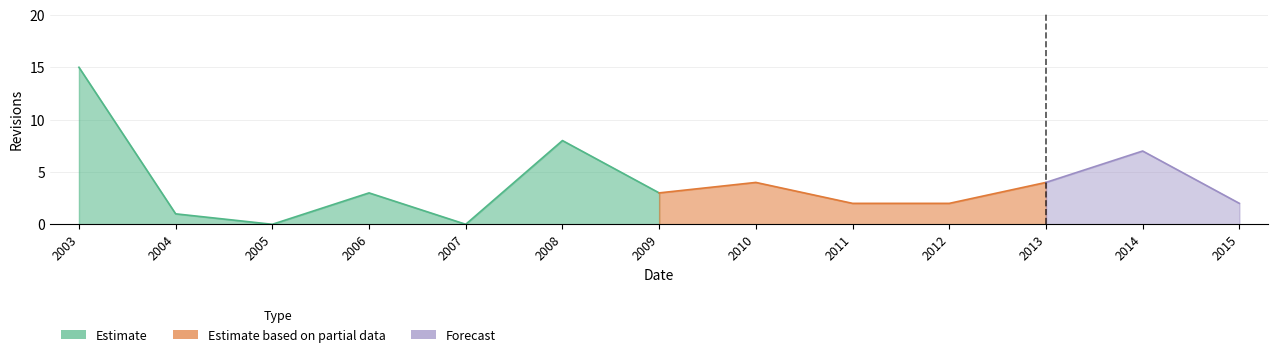

Reading left to right, extract all data points from this chart.

15	1	0	3	0	8	3	4	2	2	4	7	2